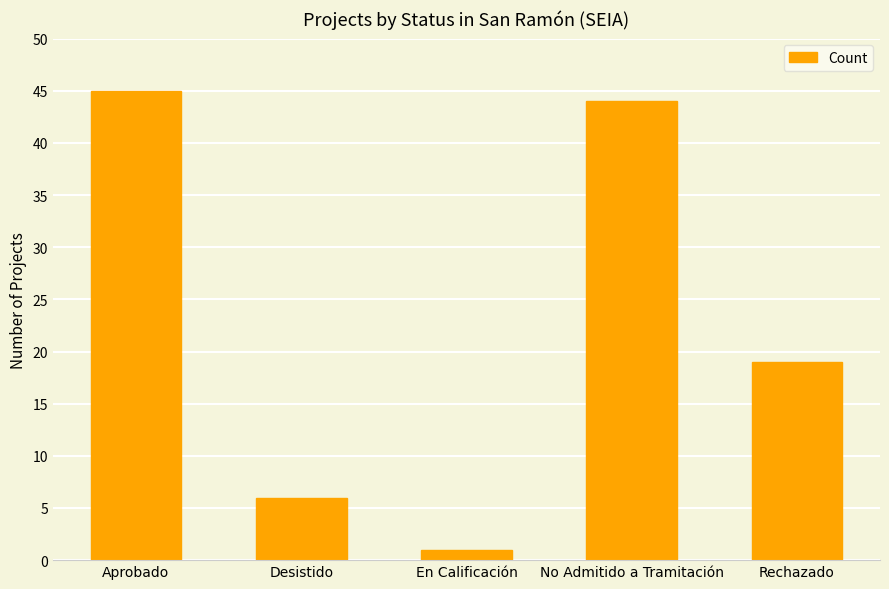

At which label is the value closest to 23?

Rechazado